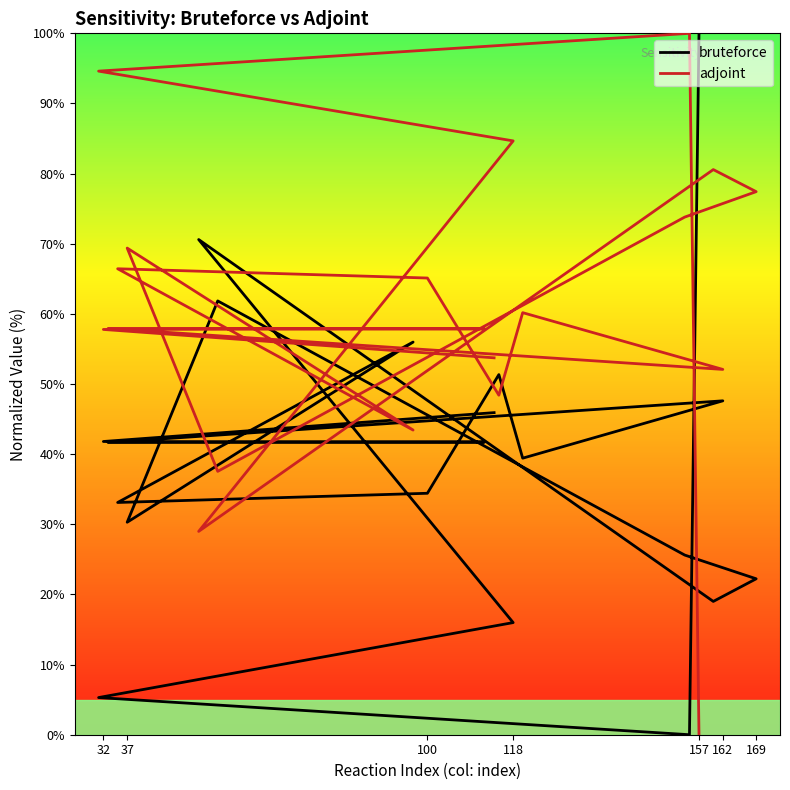

Which has a higher value, 118 or 32?

32